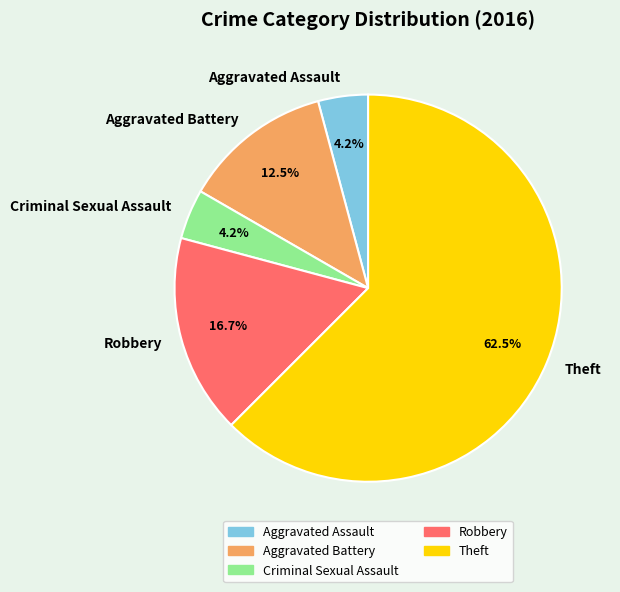

What is the largest slice in the pie chart?

Theft